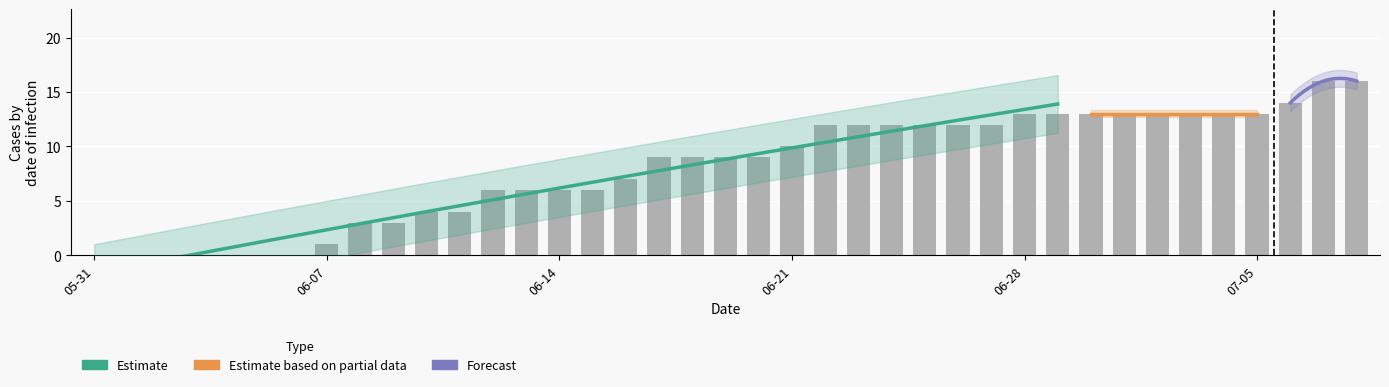

At which label does CH reach its peak?

2020-07-07